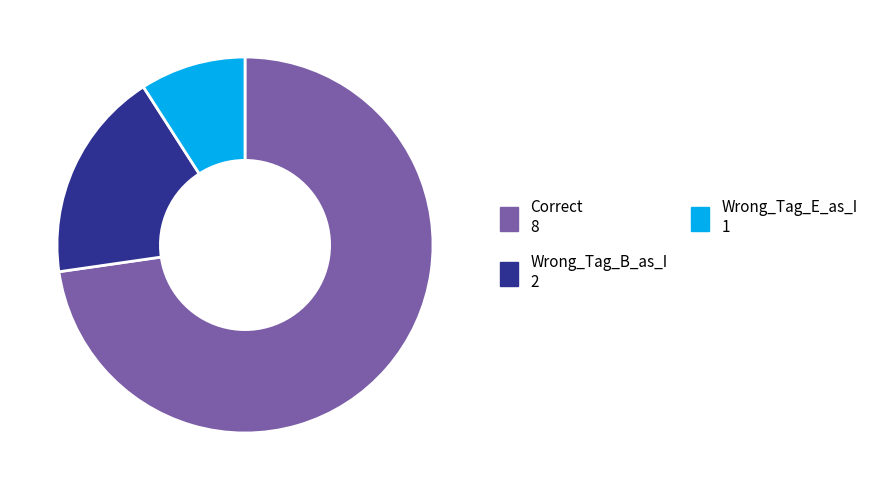

Do Wrong_Tag_E_as_I and Wrong_Tag_B_as_I together represent more than half of the pie?

No